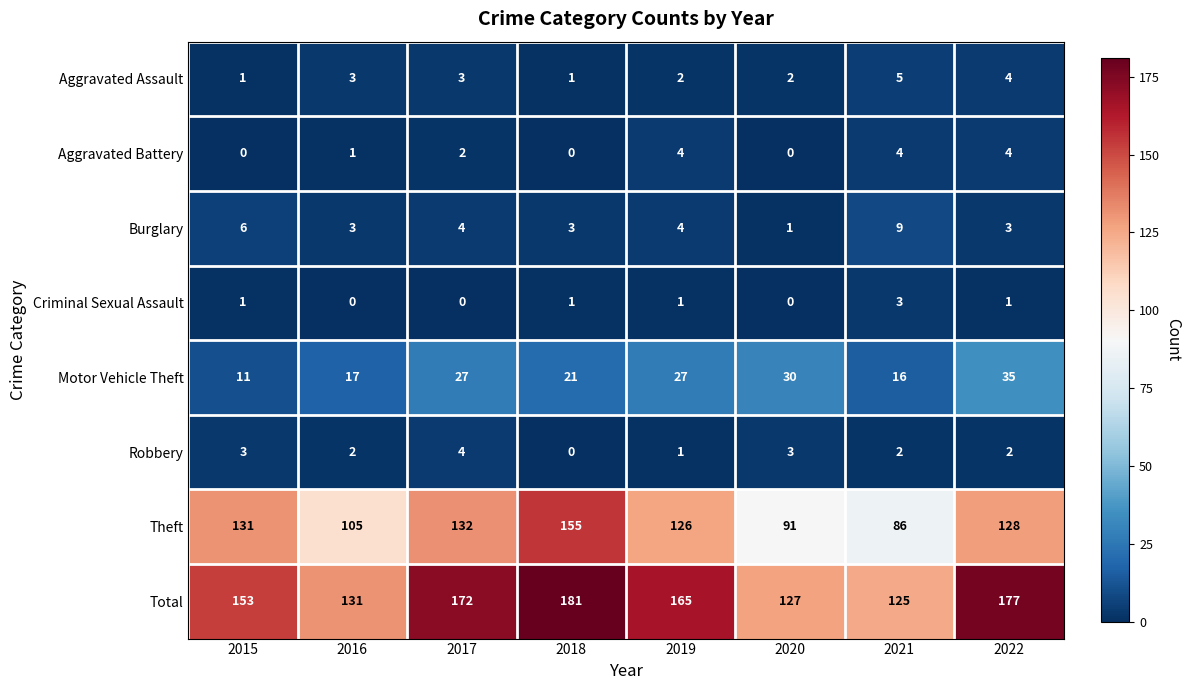

What is the greatest value displayed?

181